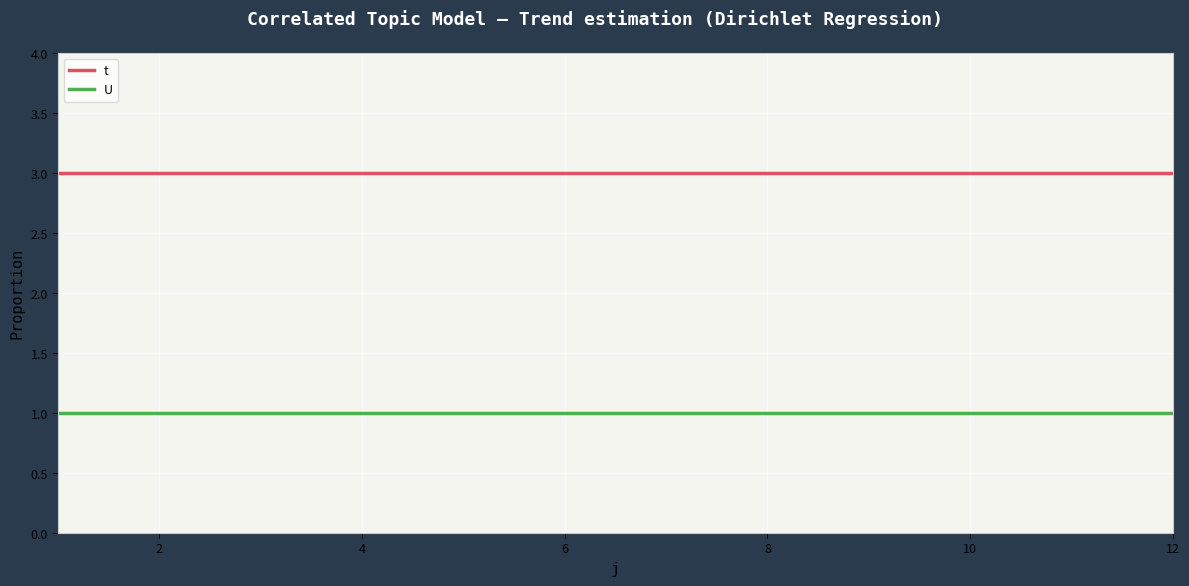

Which series has the largest total across all categories?

t